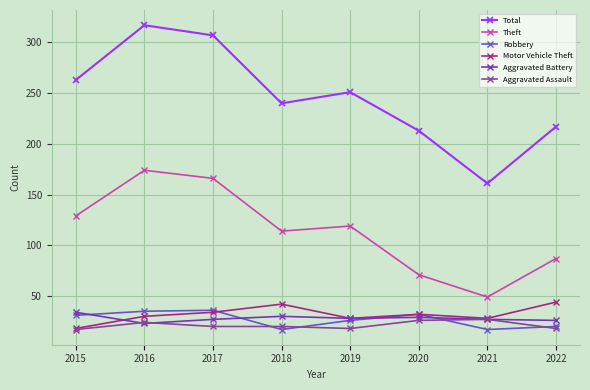

Where is the first local minimum for Total?

2018